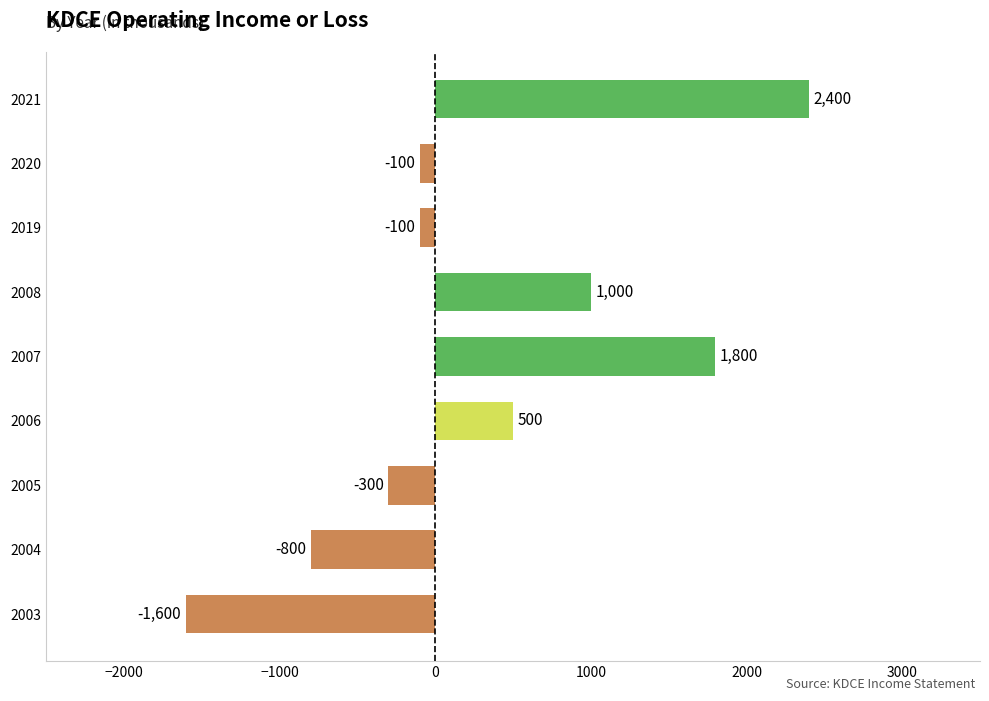

Which has a higher value, 2021 or 2008?

2021